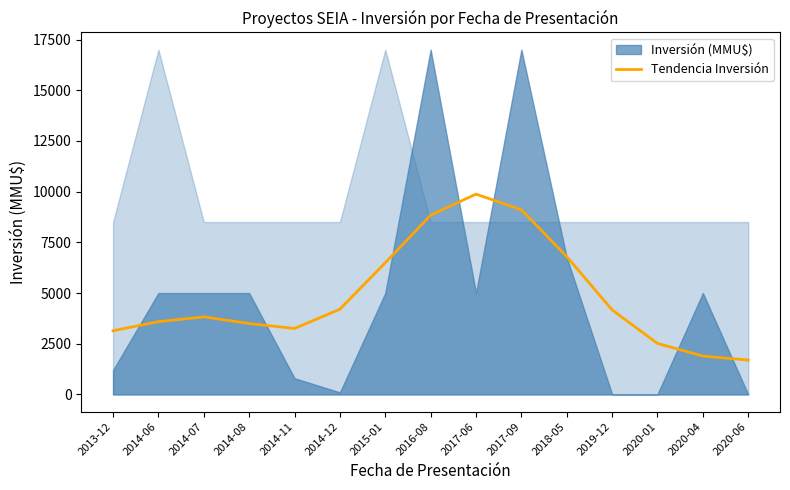

True or false: the data shows 6492.1 at 2015-01.

True